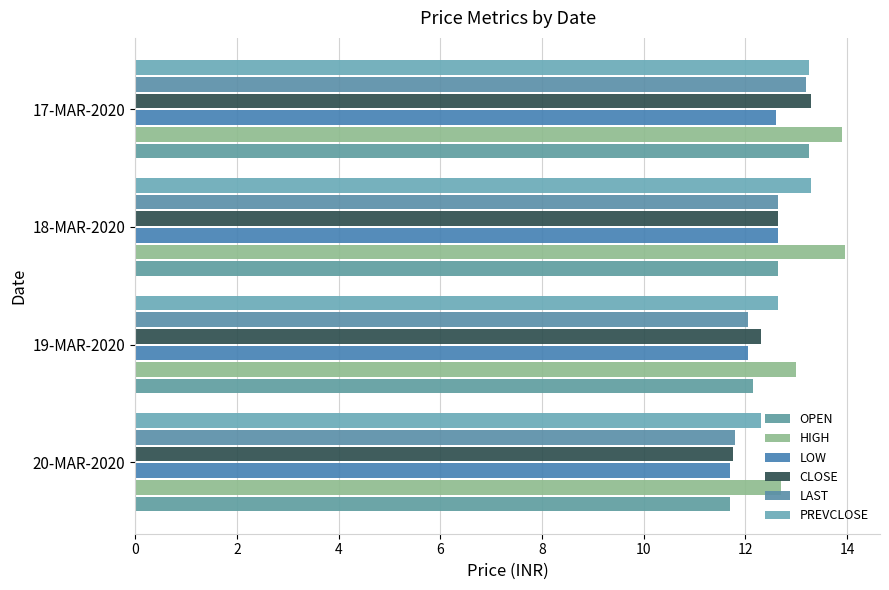

How many data points in PREVCLOSE are less than 13?

2